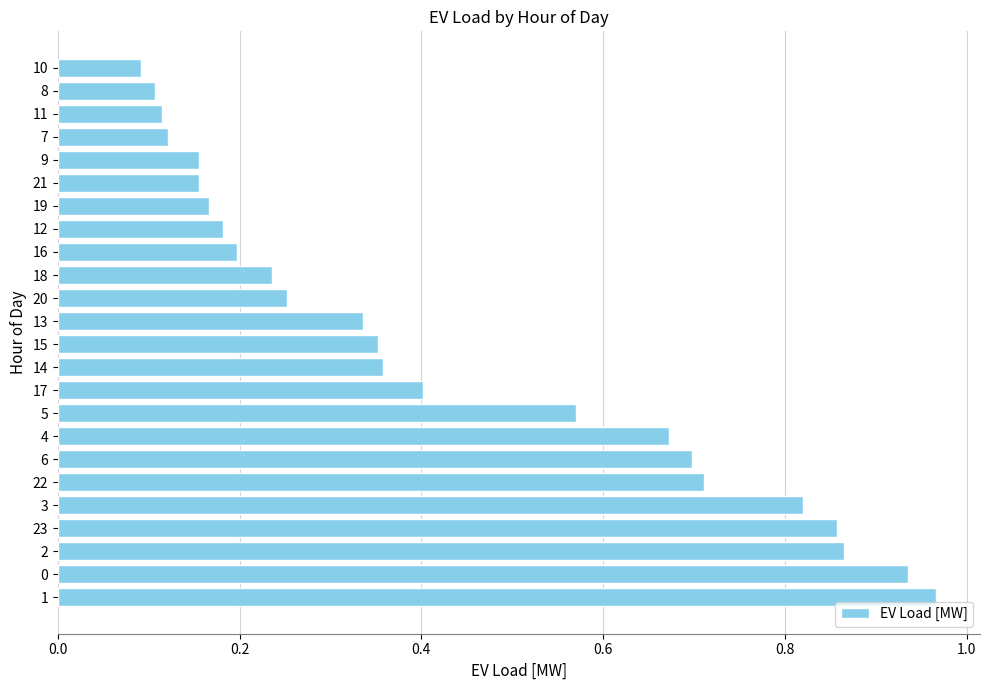

Count the number of data series in this chart.

1